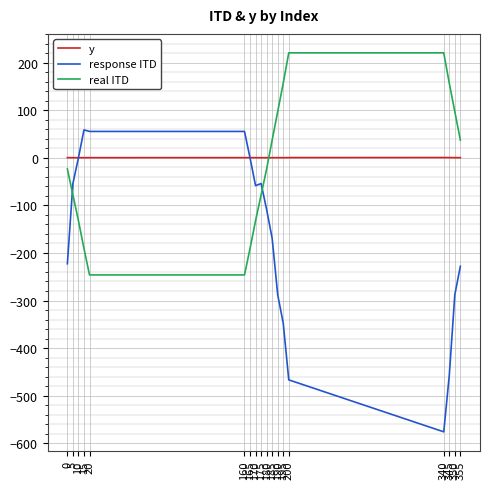

What is the spread (max minus min) of values at 170?

132.4